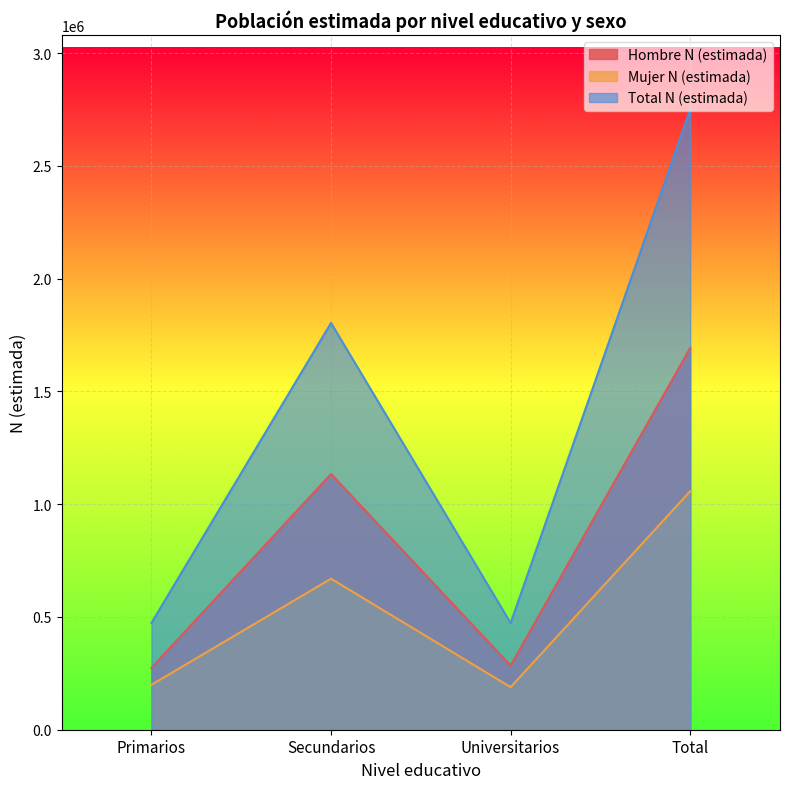

Where is Hombre N (estimada) nearest to the value 983603?

Secundarios